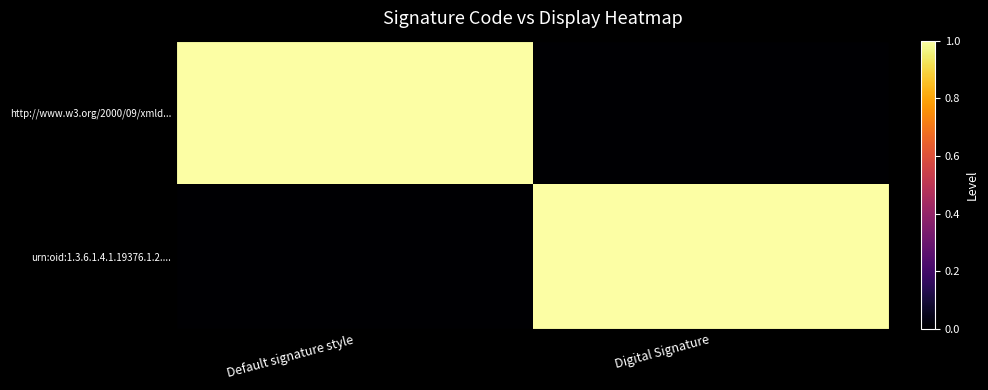

Rank the series by their maximum value, from lowest to highest.

http://www.w3.org/2000/09/xmld..., urn:oid:1.3.6.1.4.1.19376.1.2....